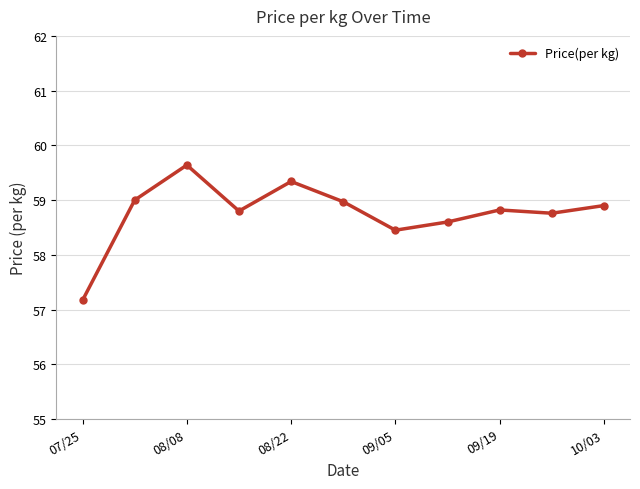

What is the greatest value displayed?

59.6